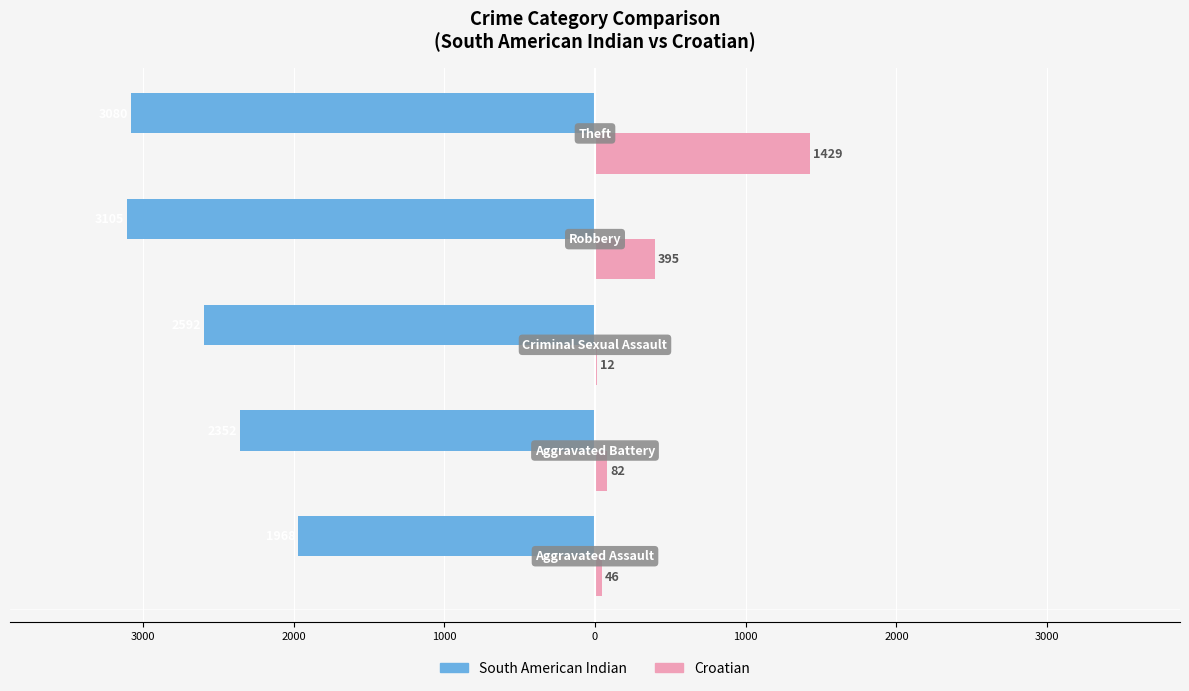

Which series has the widest spread of values?

Croatian